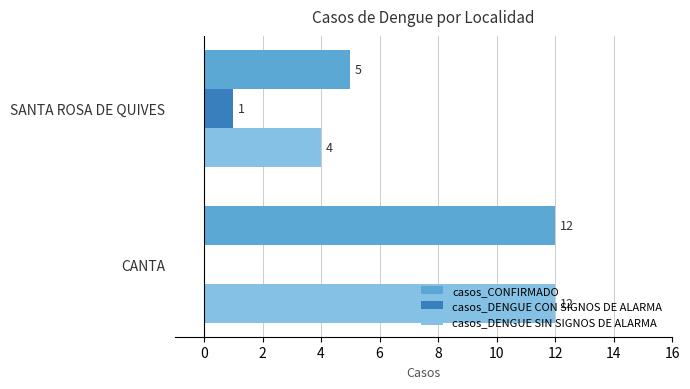

What is the sum of the casos_CONFIRMADO values at CANTA and SANTA ROSA DE QUIVES?

17